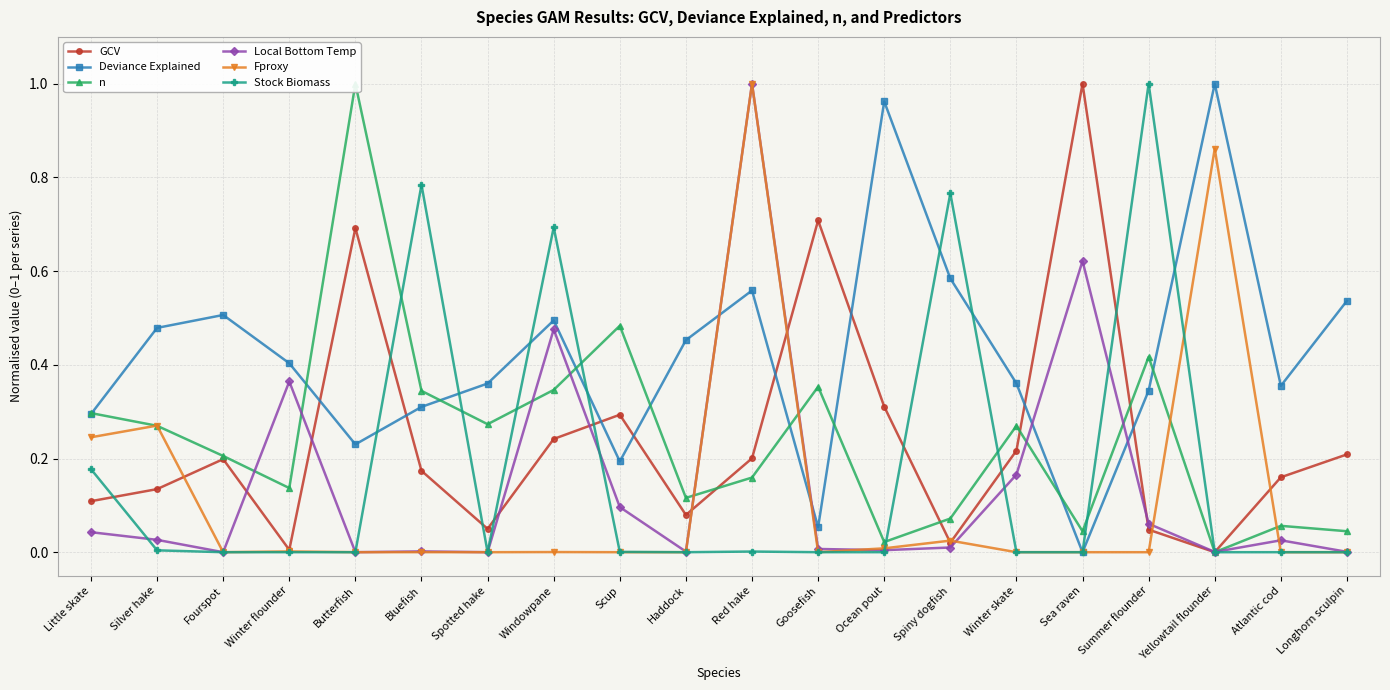

Which series ends up on top after the final intersection of n and Fproxy?

n